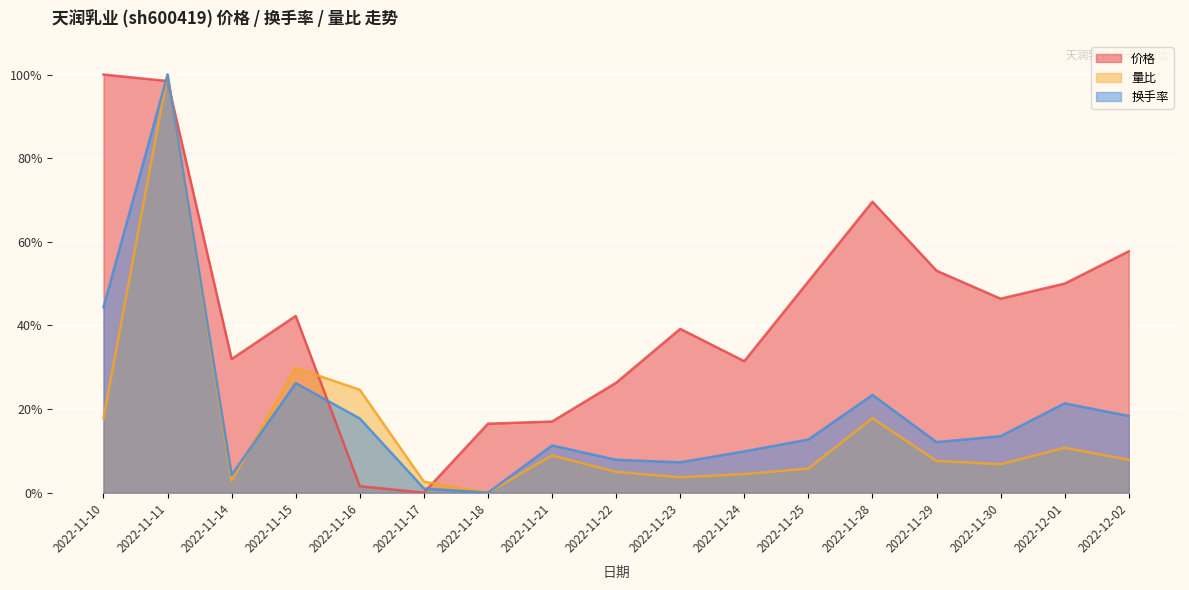

What is the highest value of the 价格 series?

1.0